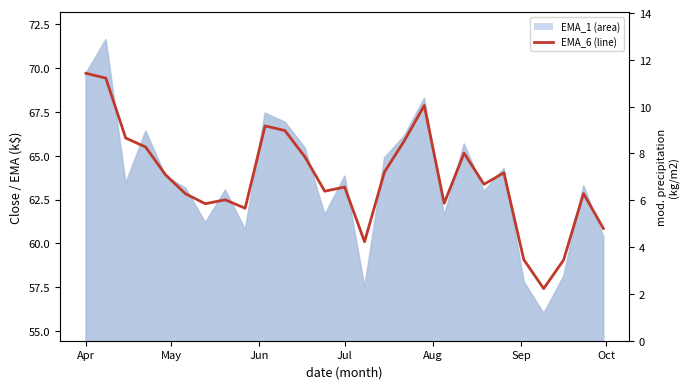

Count the number of values greater than 63.

15